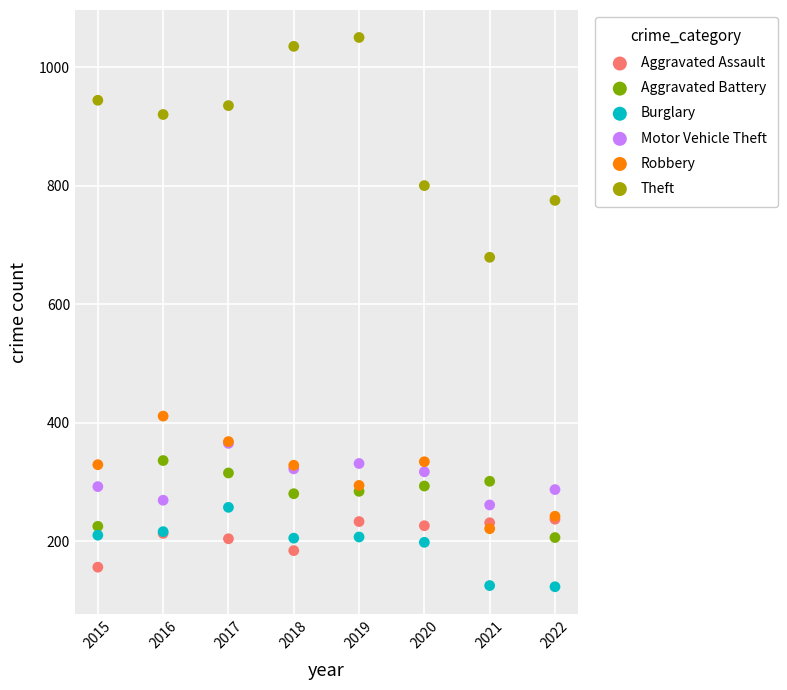

Which series has the widest spread of Y values?

Theft